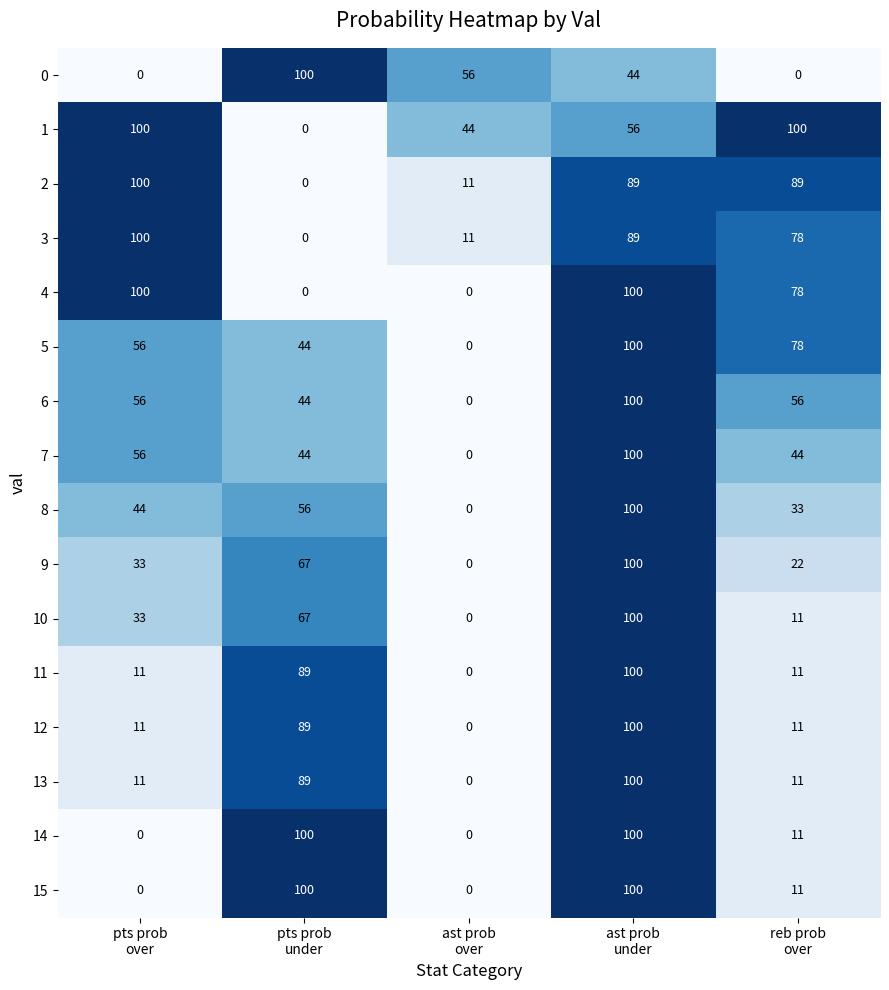

At how many categories does at least one series exceed 11?

5